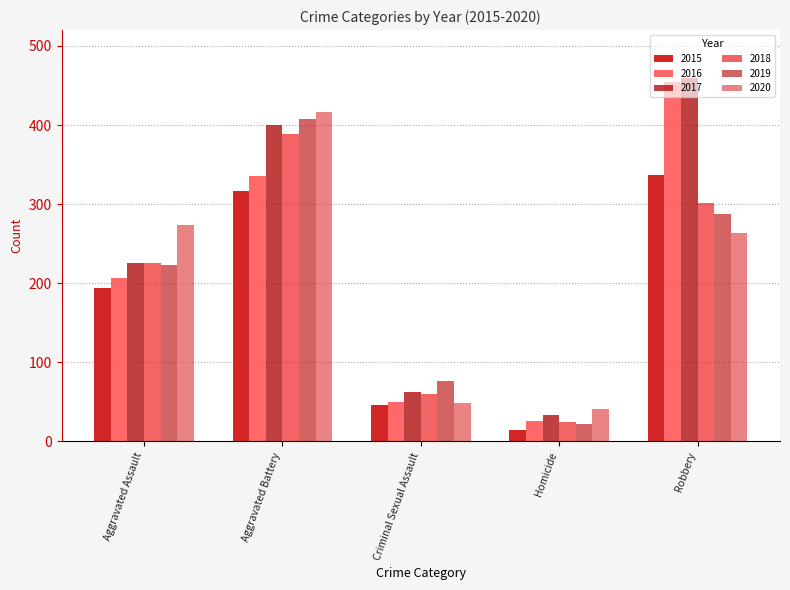

The 2015 series shows 529 at Aggravated Battery. True or false?

False